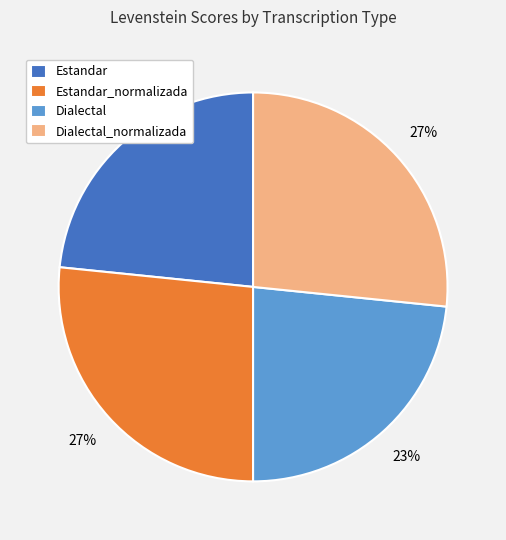

Is there a majority slice in this chart?

No